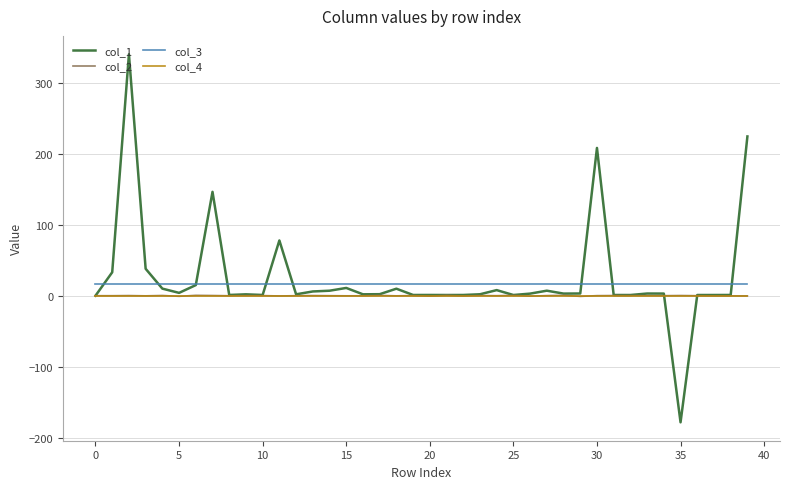

True or false: col_2 and col_3 intersect in this chart.

False